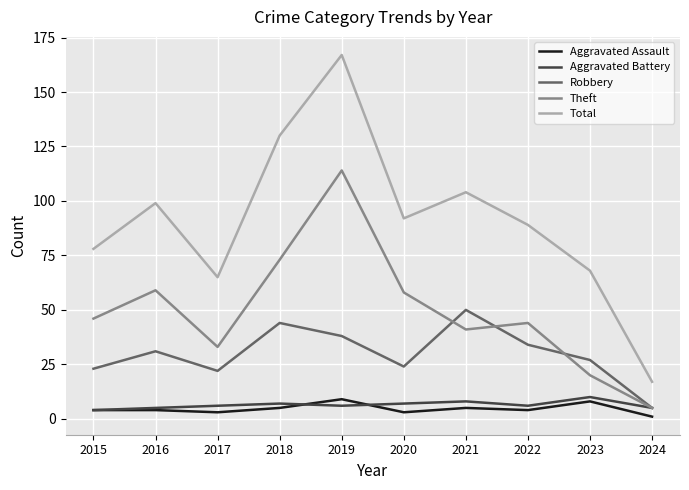

What is the difference between the highest and lowest values at 2018?

125